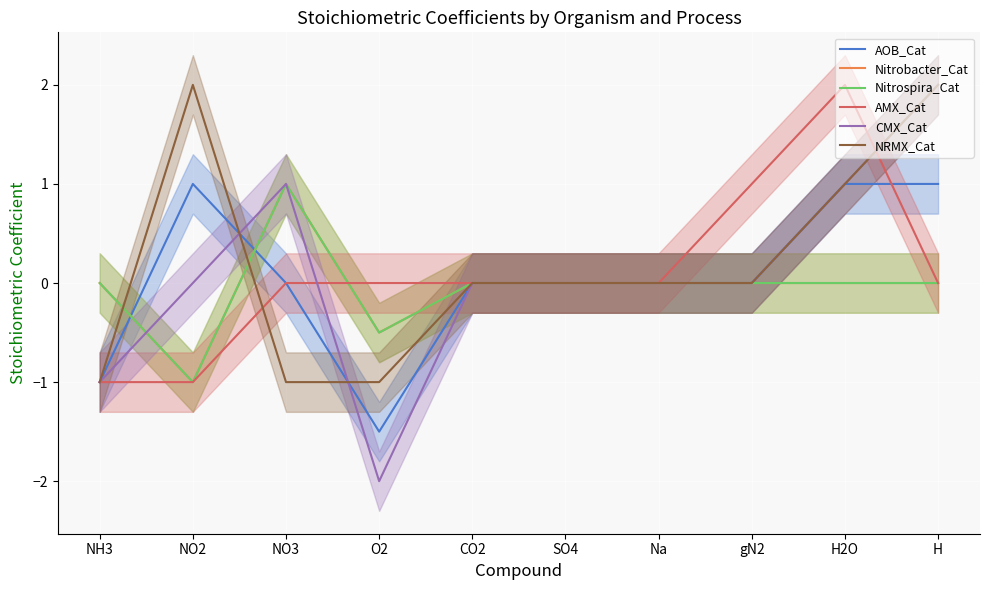

Which category has the highest value across all series?

H2O